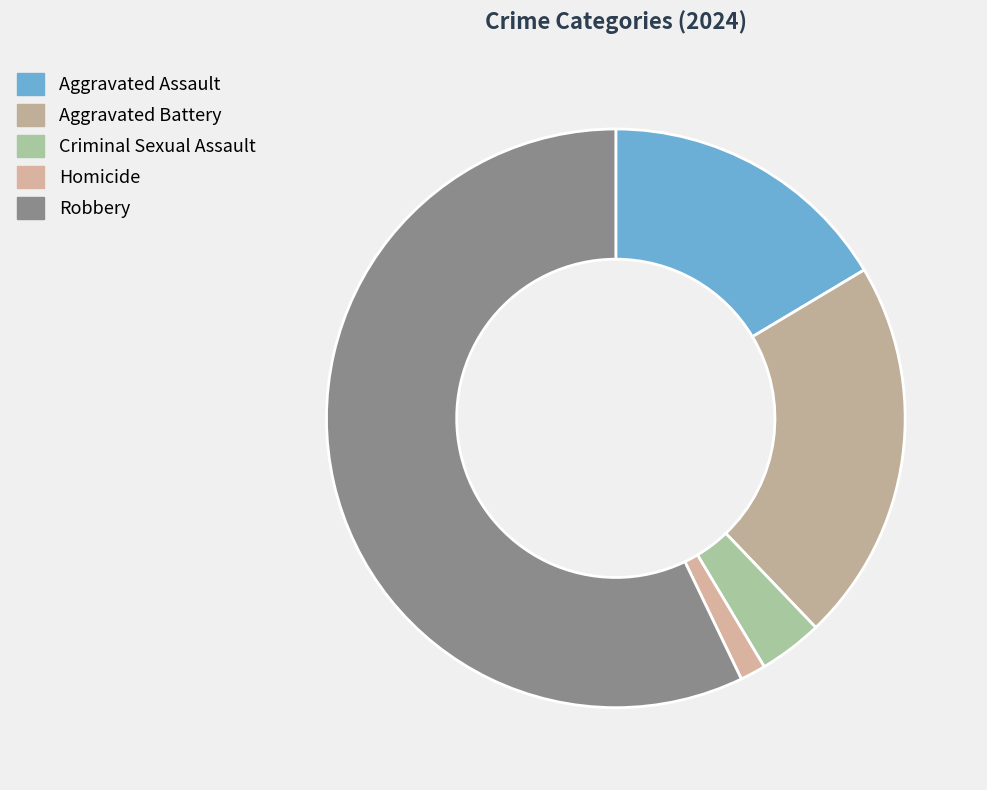

What percentage is NOT represented by Robbery?

42.9%